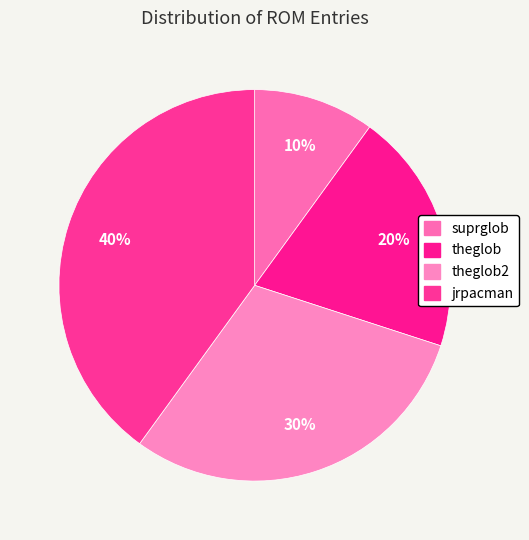

How many segments does this pie chart have?

4